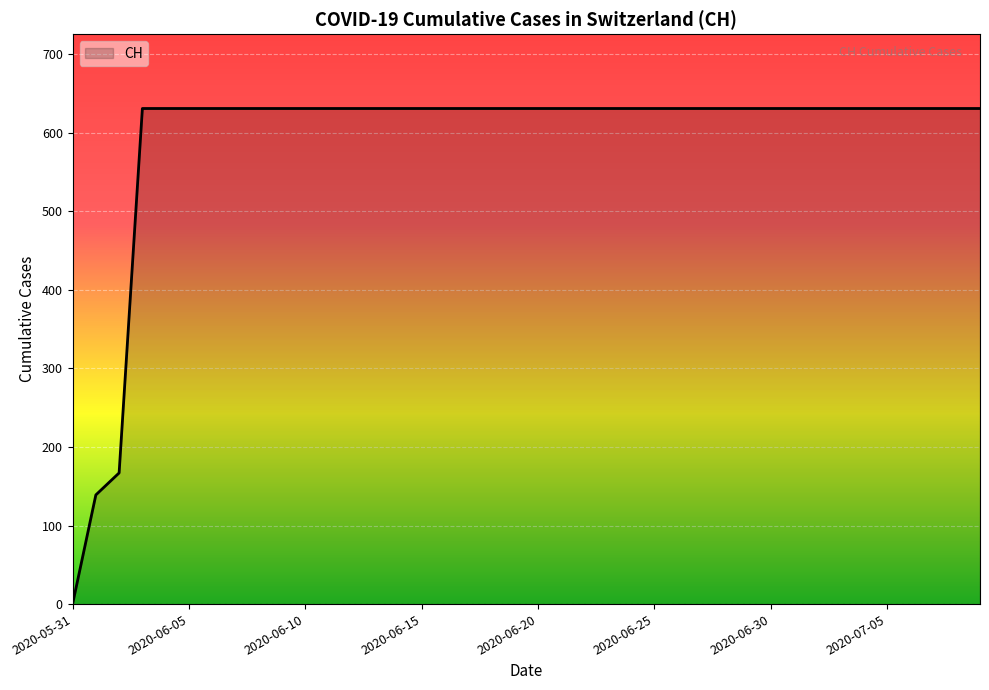

What is the maximum value shown in the chart?

631